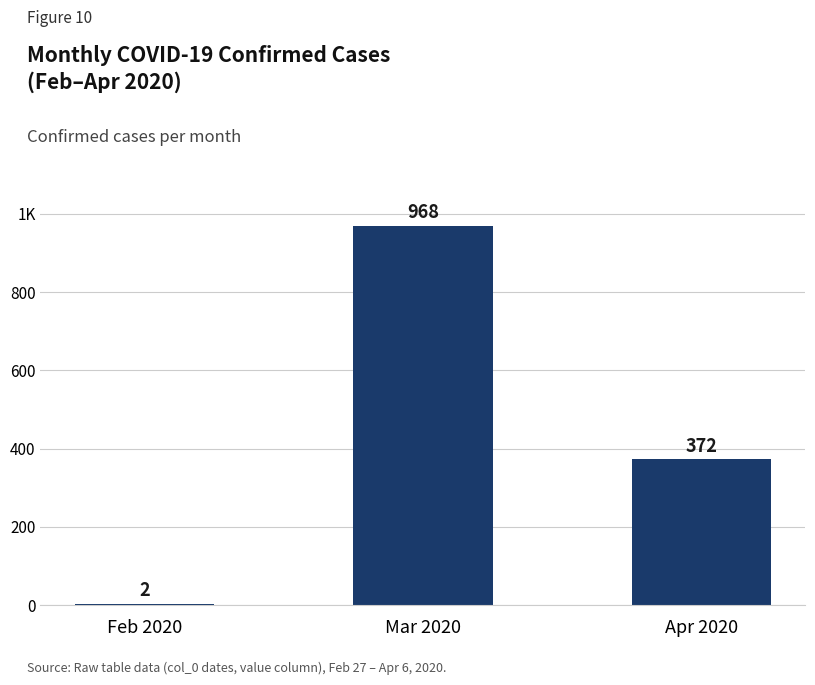

Are the bars horizontal?

No